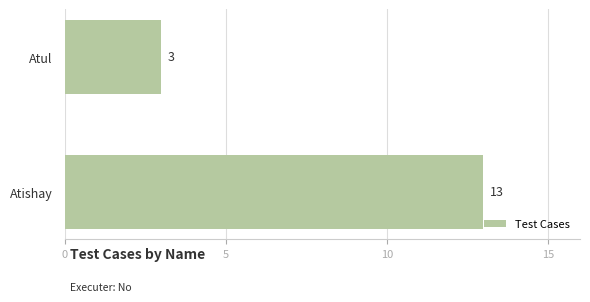

How many values are below 13?

1